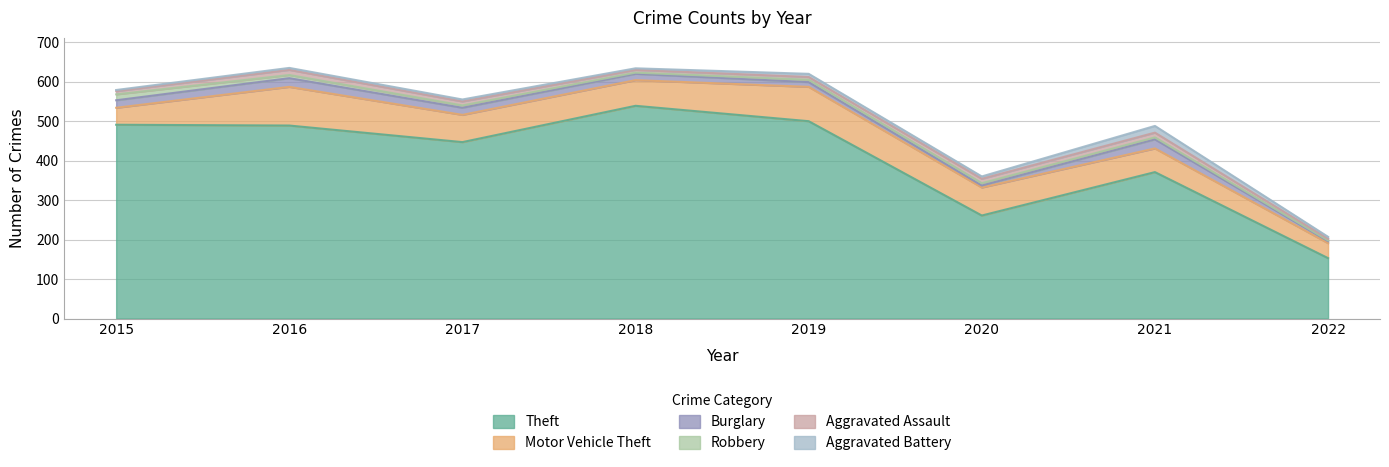

What is the difference between the Aggravated Assault values at 2016 and 2021?

1